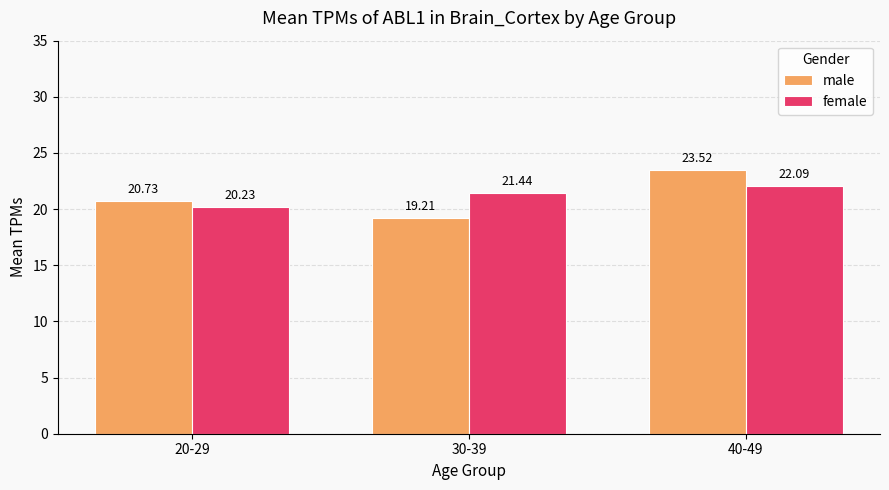

What position from the left is 20-29?

1